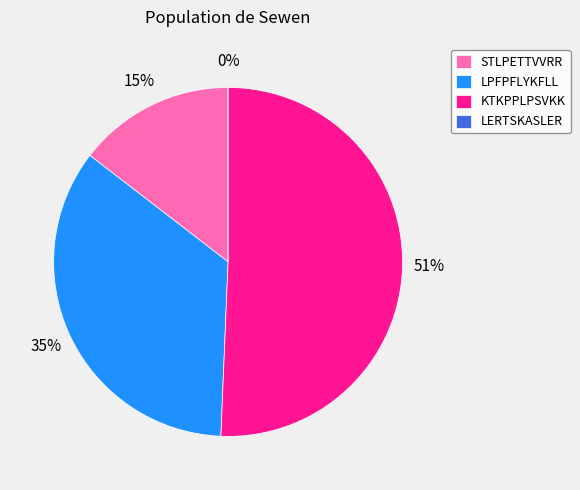

What percentage do LERTSKASLER and KTKPPLPSVKK together represent?

50.7%